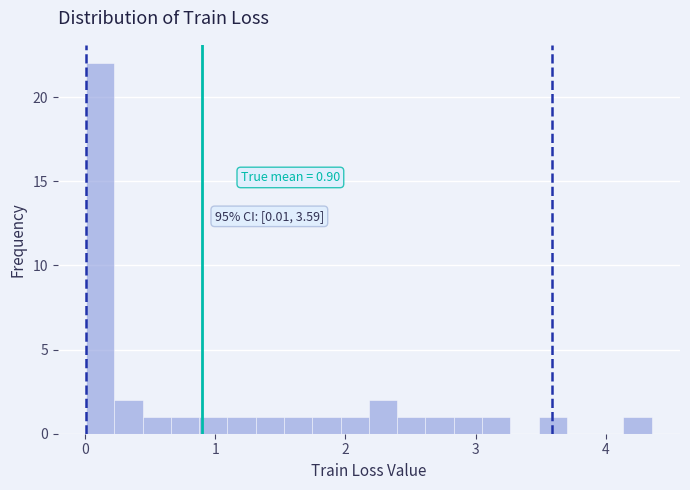

Read against the x-axis, roughly where is the centre of the tallest bar?

0.1